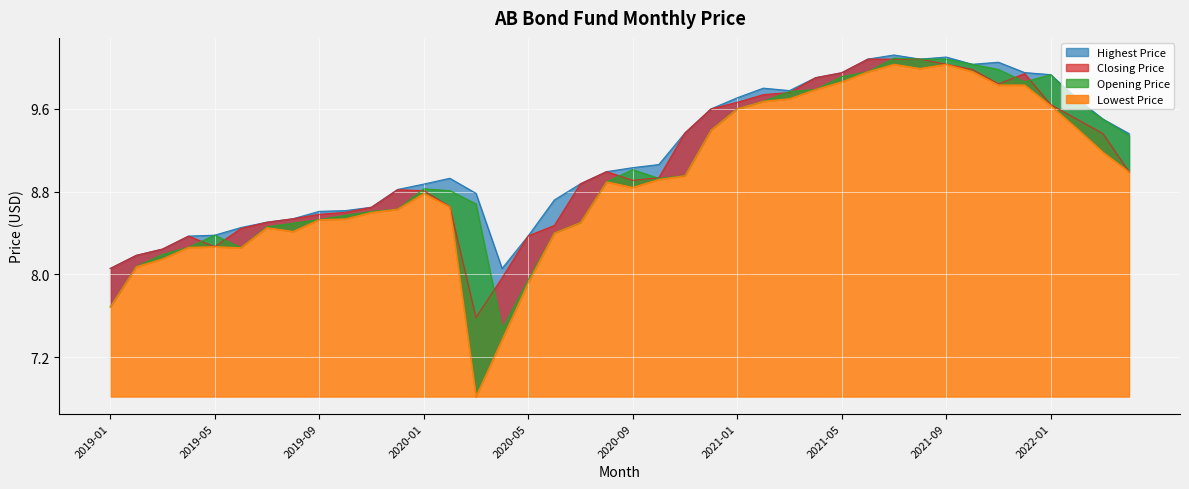

At how many categories does at least one series exceed 6?

40